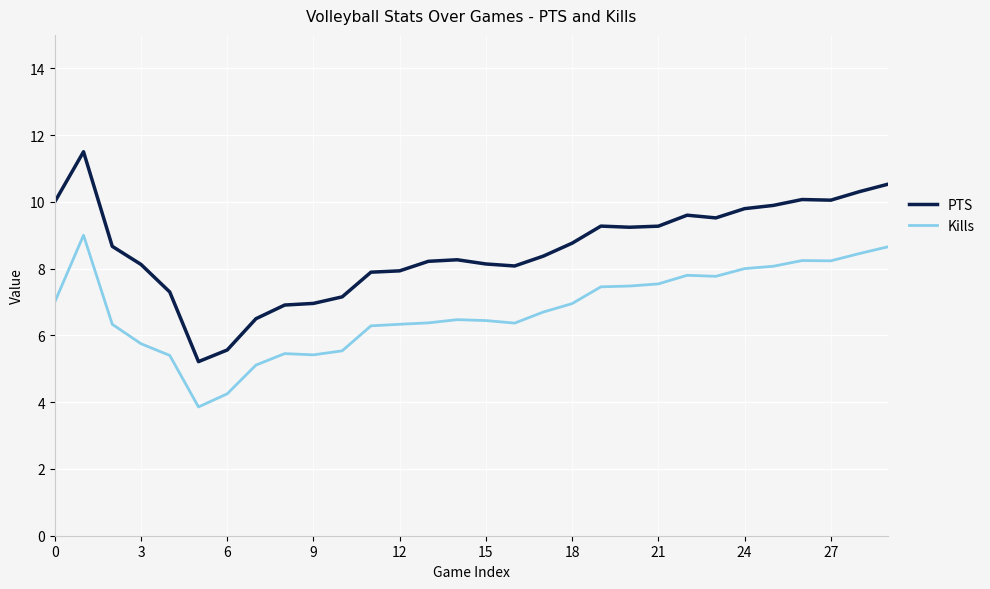

Which series has the largest total across all categories?

PTS